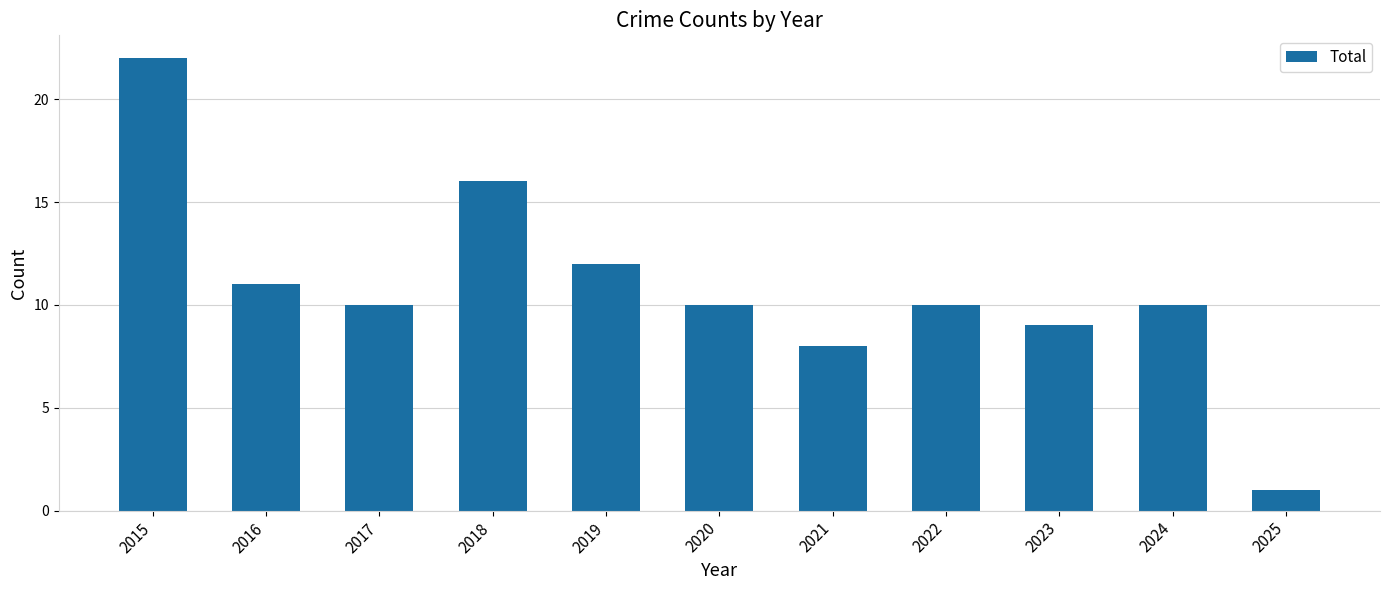

What is the minimum value shown in the chart?

1